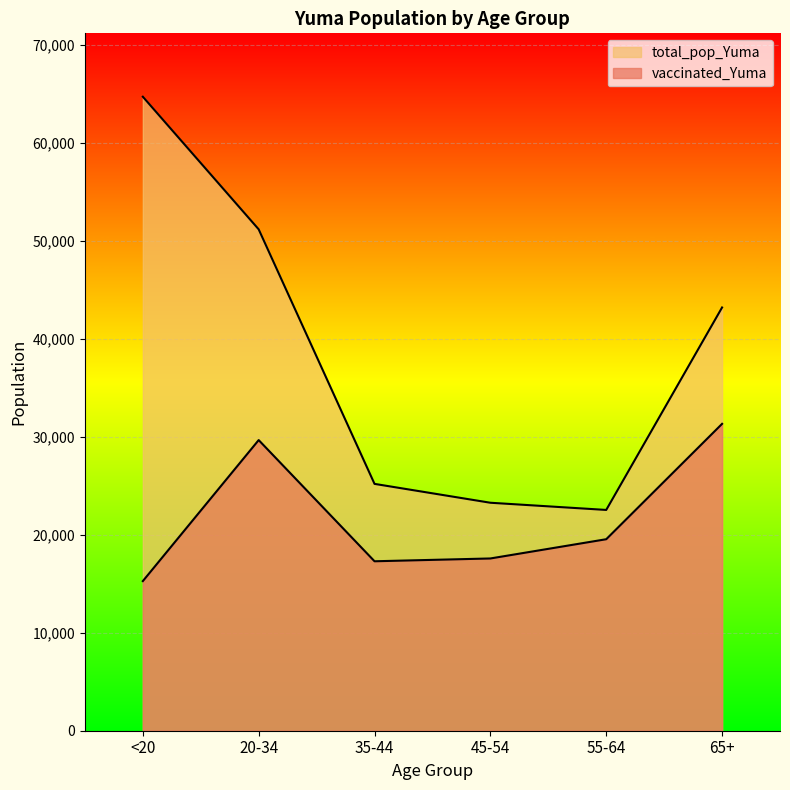

Reading right to left, list all the values displayed in this chart.

vaccinated_Yuma: 31305	19535	17572	17286	29649	15264
total_pop_Yuma: 43175	22522	23256	25181	51149	64674